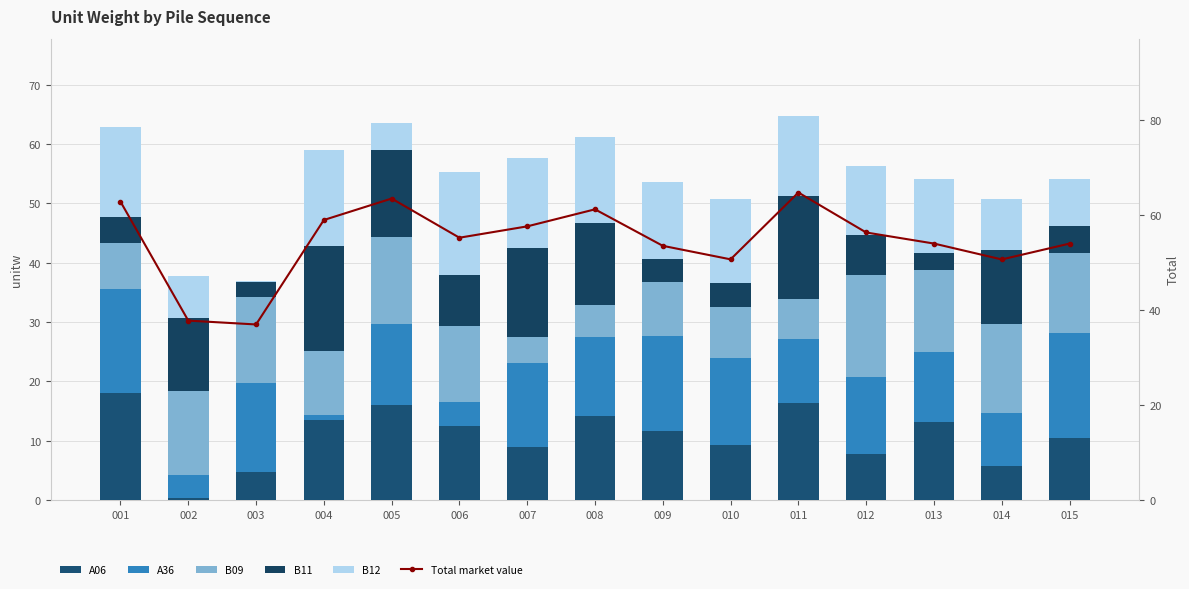

What is the highest value of the Total market value series?

64.8